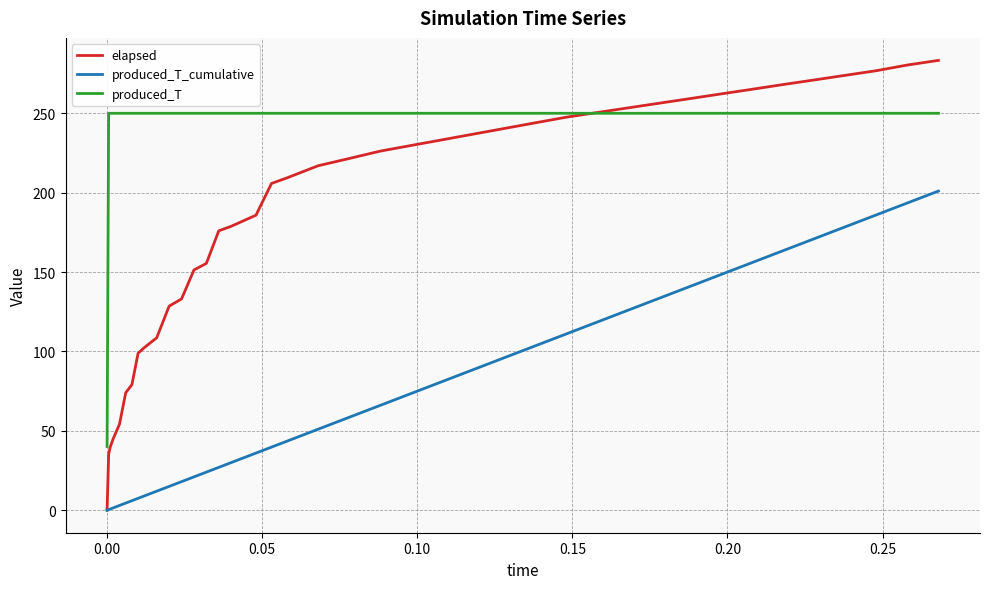

Which series has the largest total across all categories?

produced_T